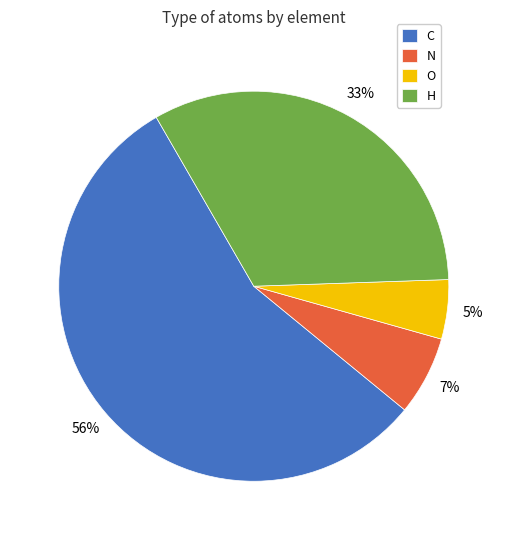

Is it true that C is 56% of the pie?

True